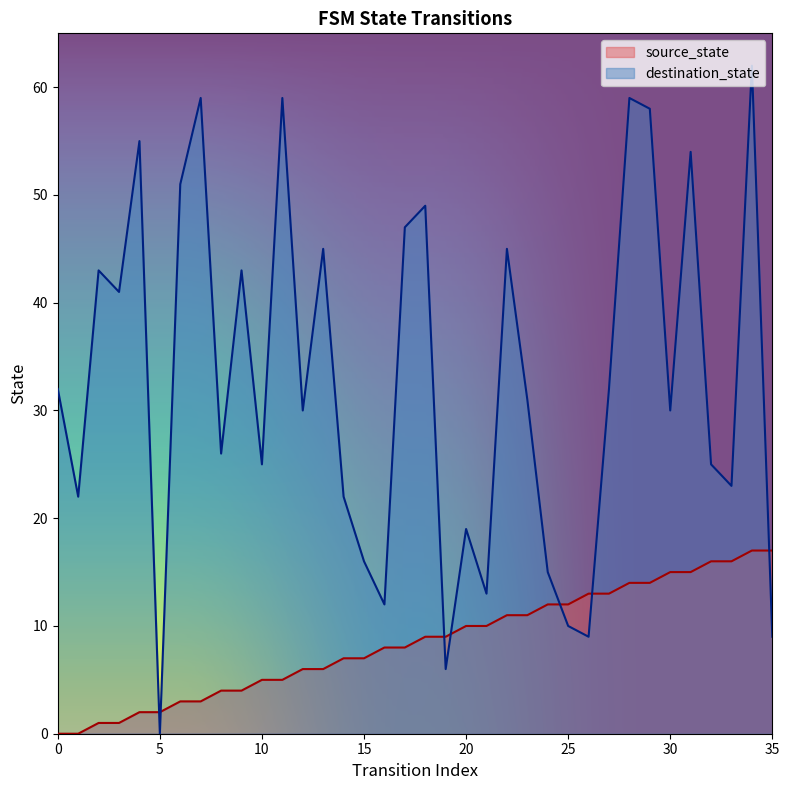

Which category has the highest value in the source_state series?

34